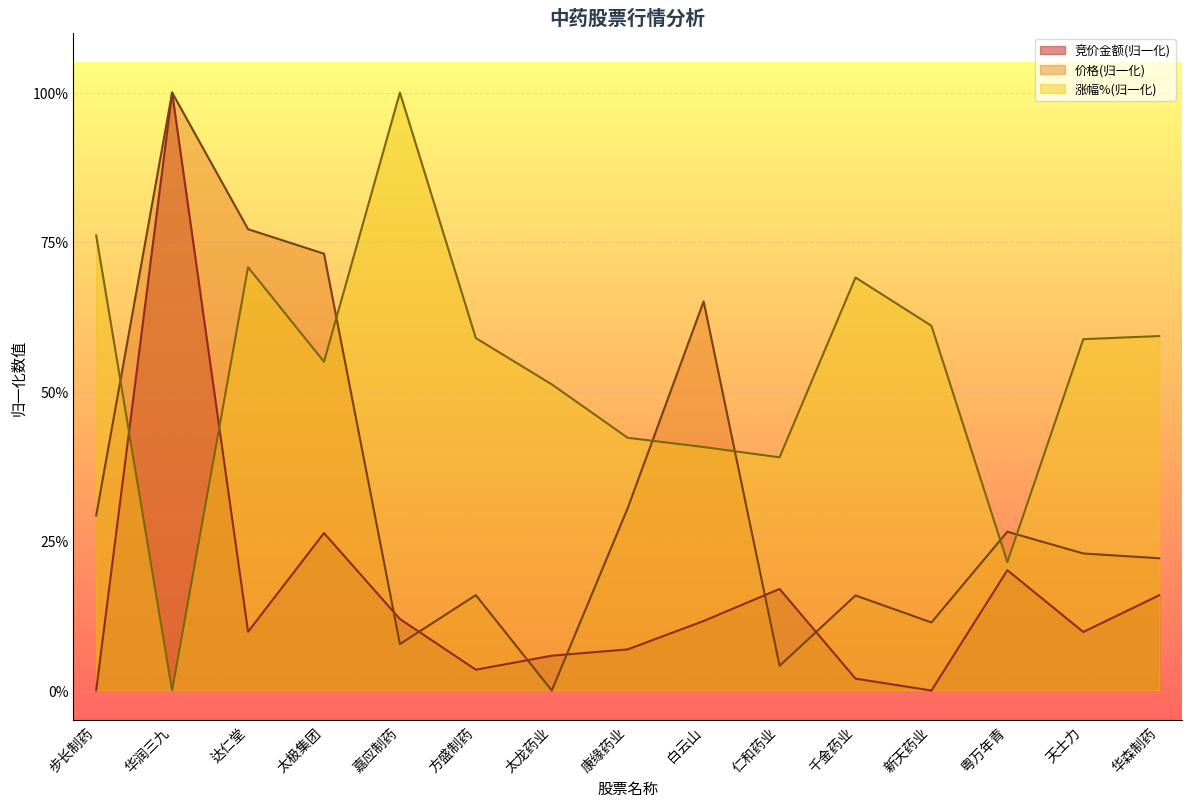

Between 新天药业 and 康缘药业, which is larger?

康缘药业